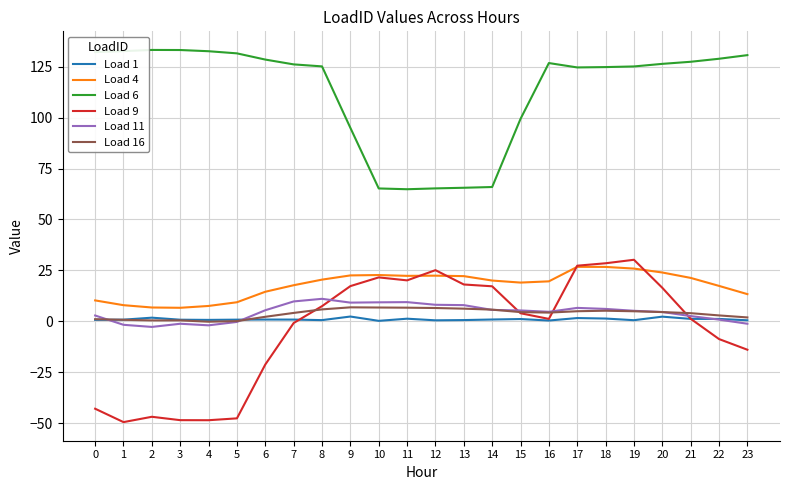

What is the difference between the maximum and minimum values in the Load 4 series?

20.1